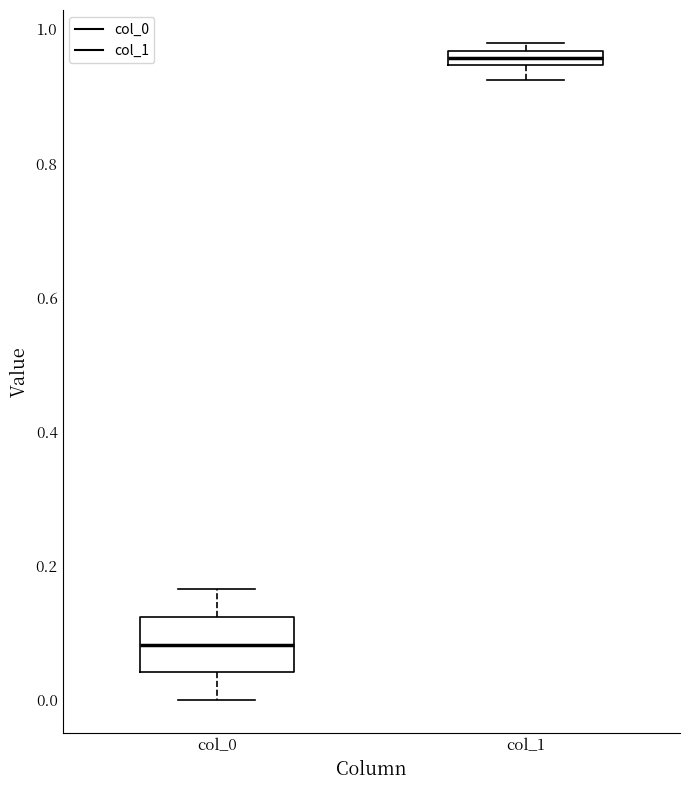

Where does the lower whisker of the box for col_1 end on the y-axis? The values are not printed on the chart, so give them approximately, as read against the axis.

0.92